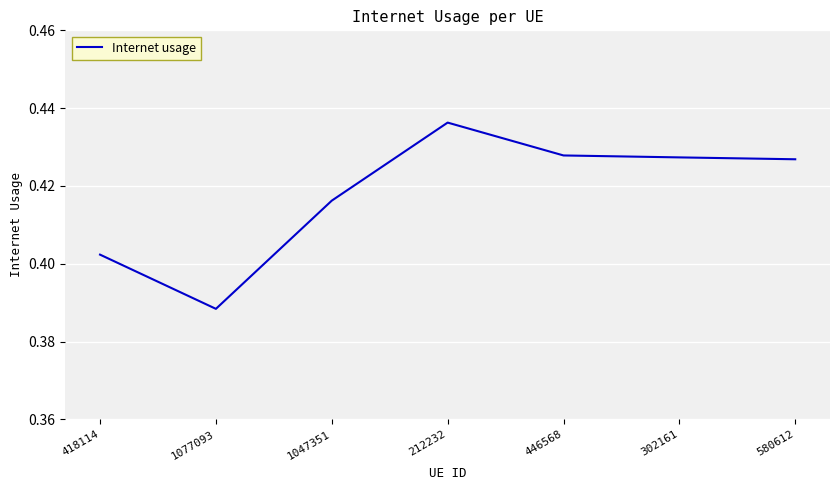

The value at 418114 is 0.6. True or false?

False